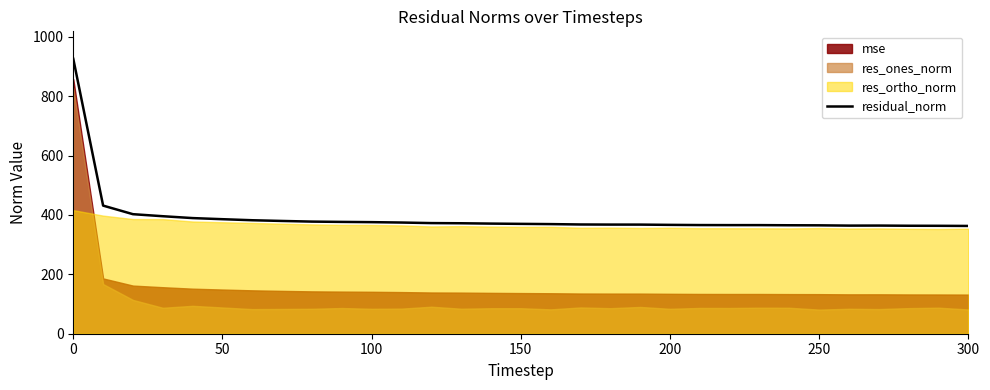

What is the lowest value of the residual_norm series?

363.1